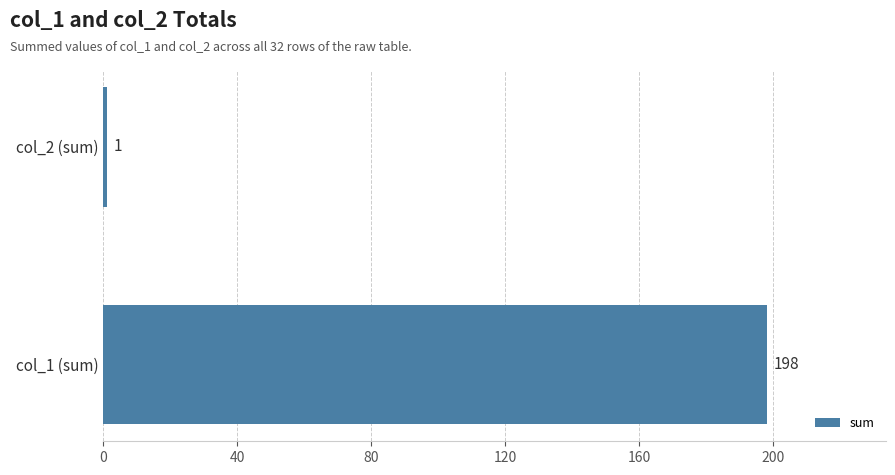

Reading bottom to top, list all the values displayed in this chart.

col_1 (sum)=198	col_2 (sum)=1